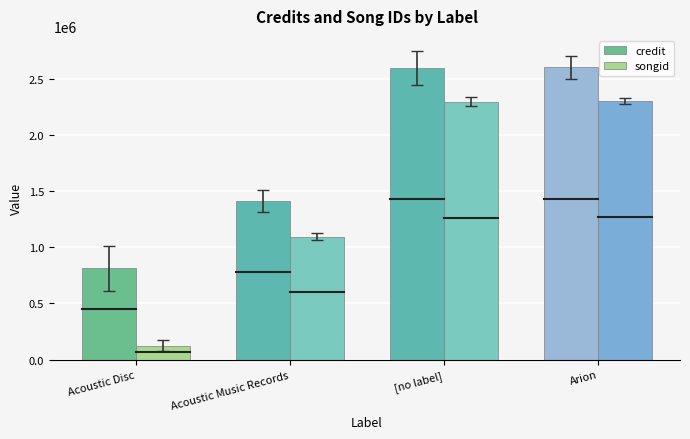

Where is songid nearest to the value 1213208?

Acoustic Music Records